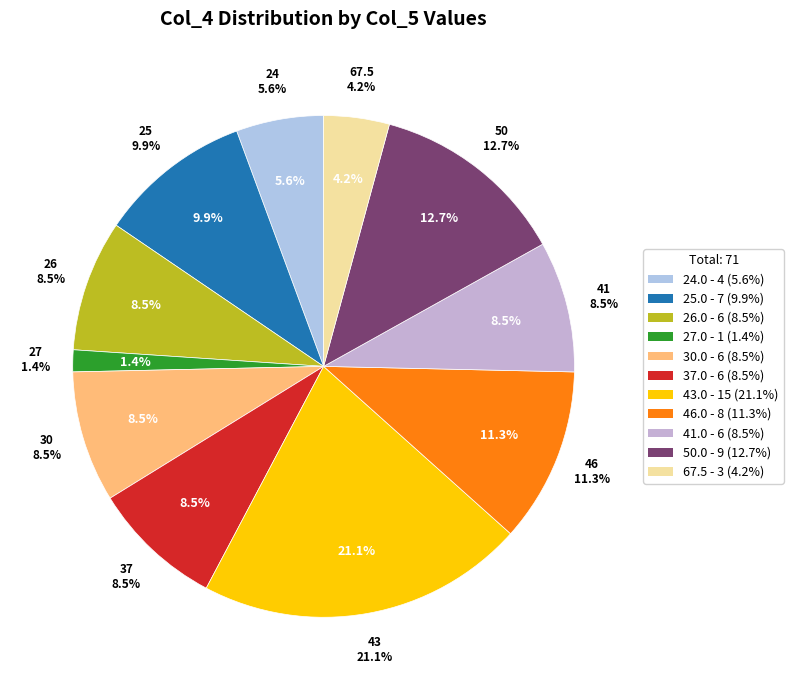

True or false: 37.0 accounts for 8% of the total.

True